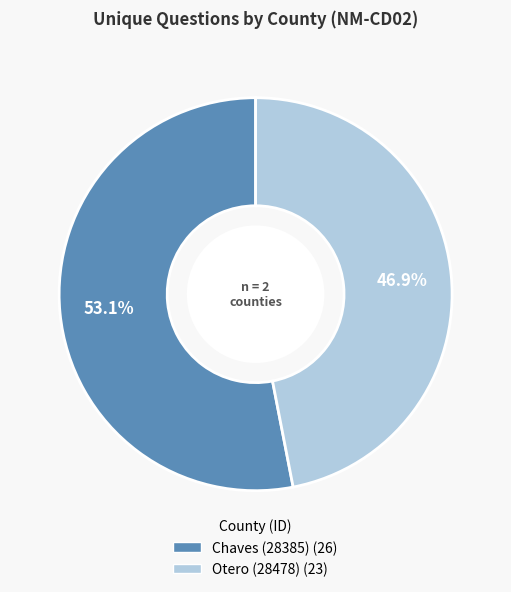

Between Chaves (28385) and Otero (28478), which is larger?

Chaves (28385)